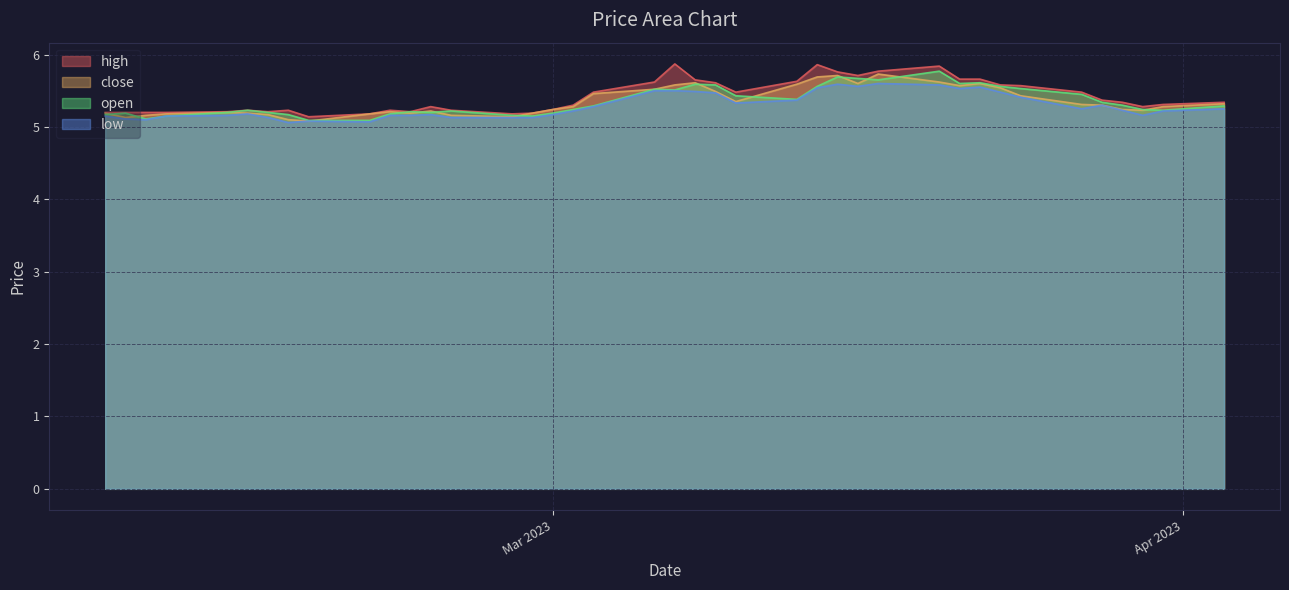

Is the value of high at 2023-03-07 greater than the value of open at 2023-02-15?

Yes